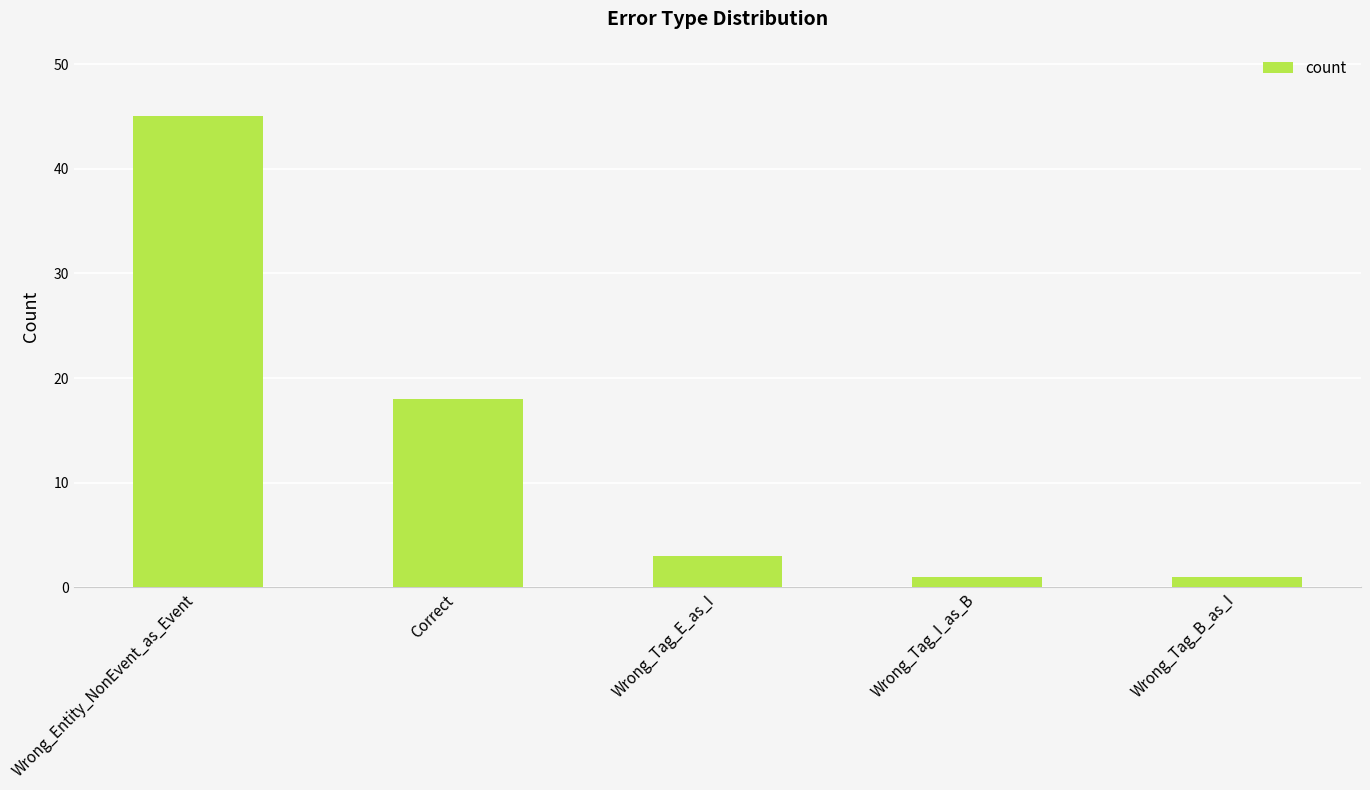

Does the chart contain stacked bars?

No